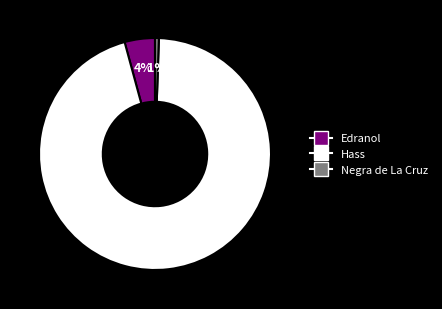

To the nearest percent, what is the average slice percentage?

33%